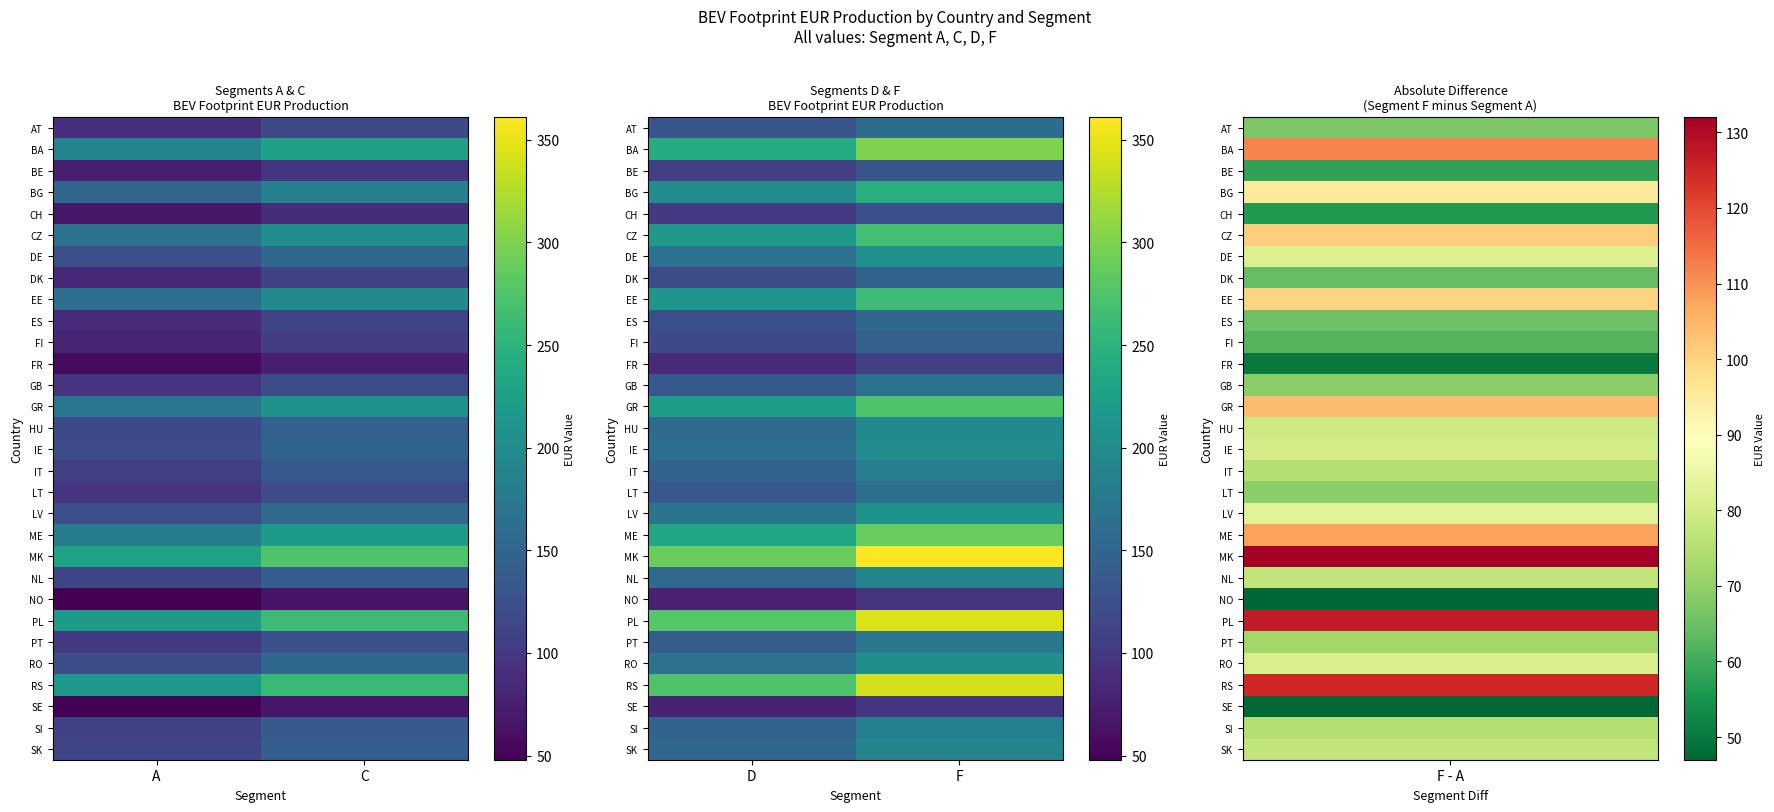

True or false: PT has a value of 230 at F.

False